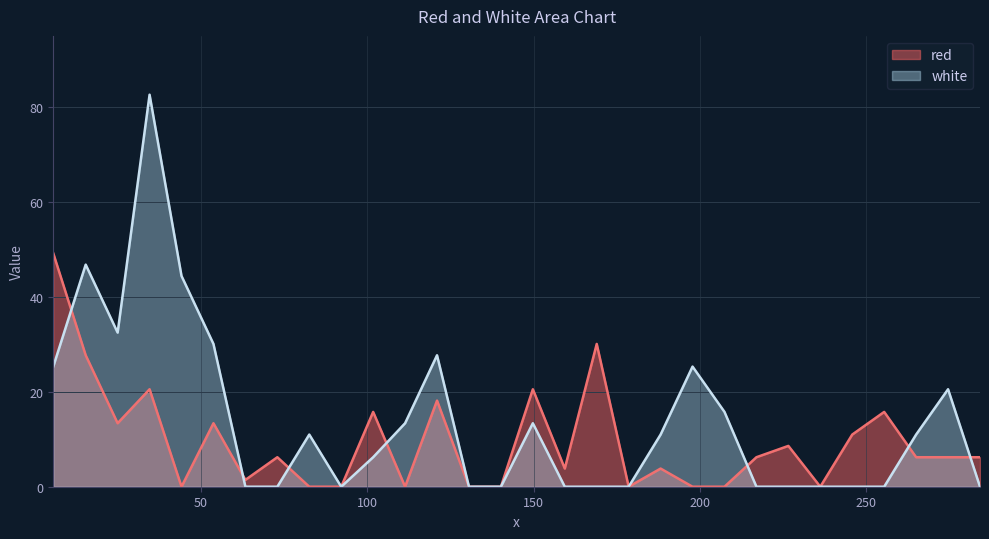

Count the number of categories in the chart.

30